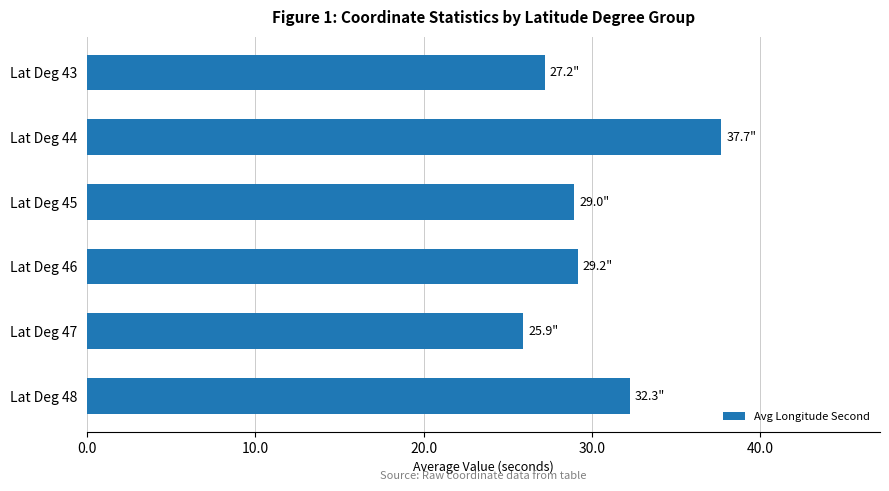

What is the difference between the maximum and minimum values?

11.8